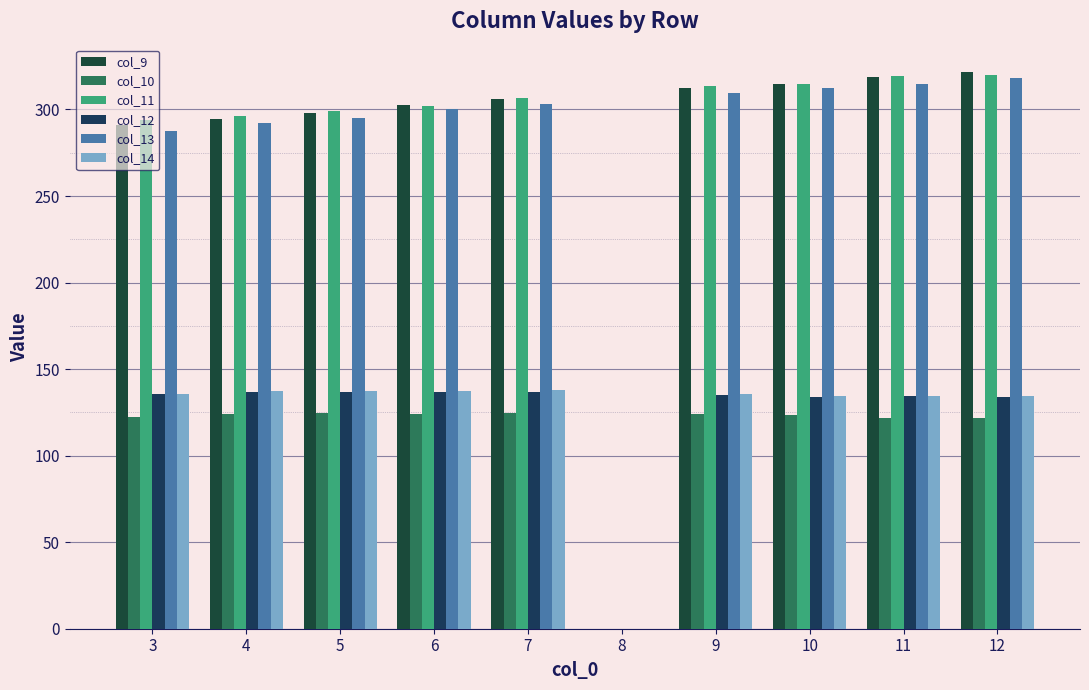

Between 4 and 10, which series saw the biggest shift?

col_9